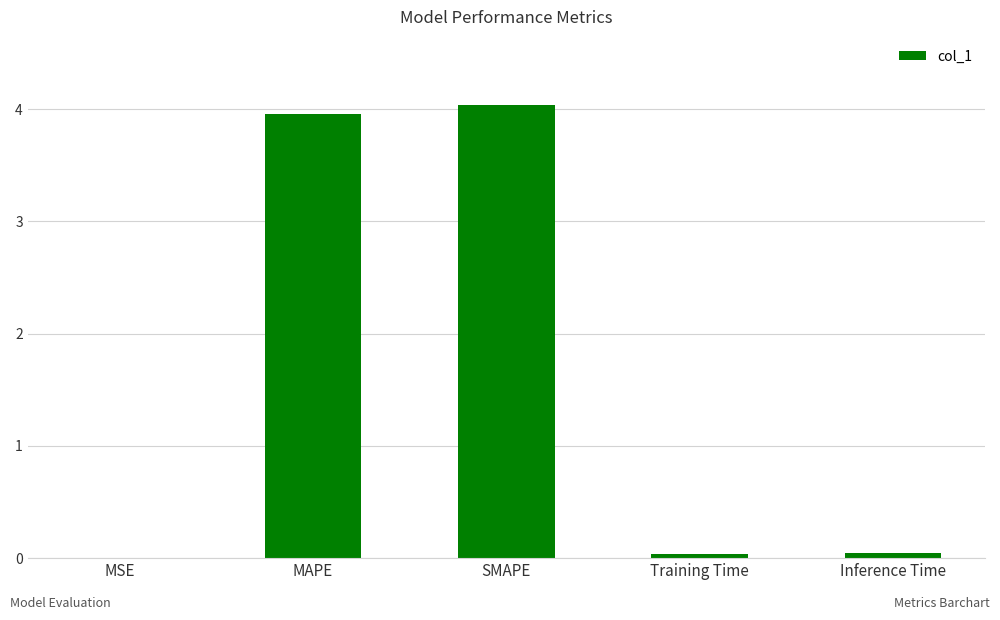

What is the sum of the values at SMAPE and Inference Time?

4.1